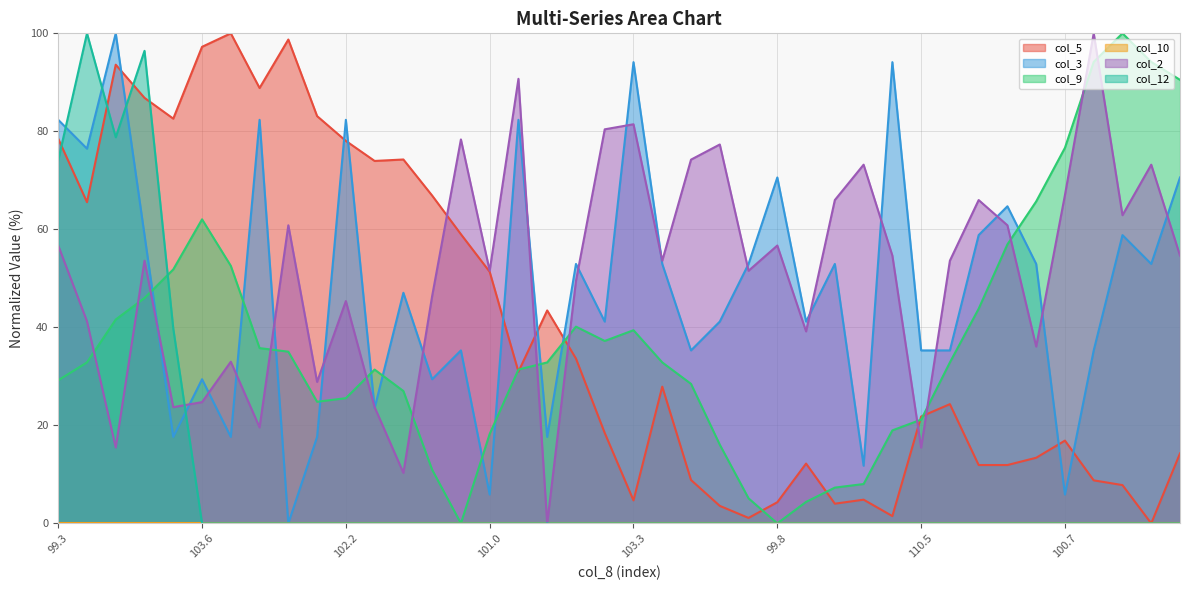

What is the difference between the maximum and minimum values in the col_12 series?

100.0